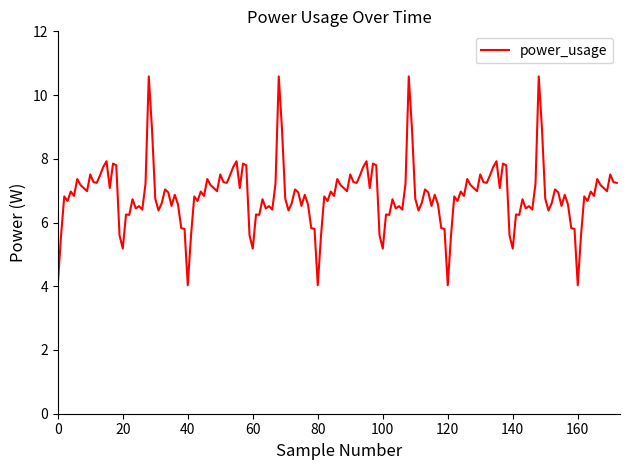

What is the difference between the maximum and minimum values?

6.6